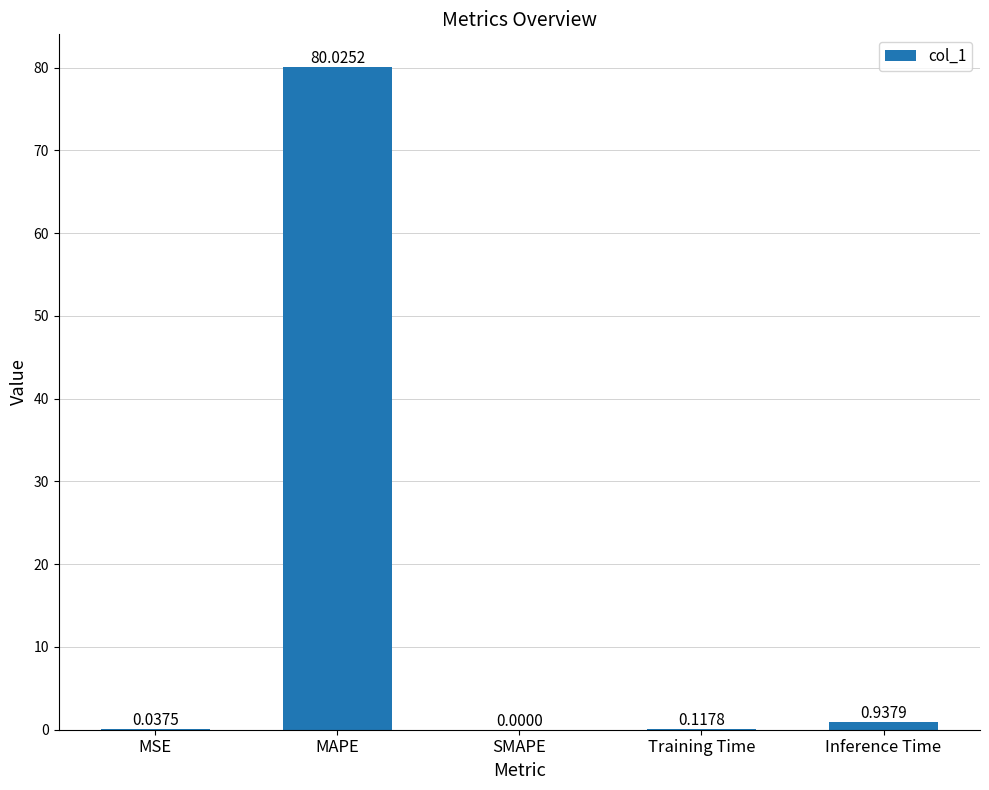

Are the bars grouped side by side (vs. stacked)?

No